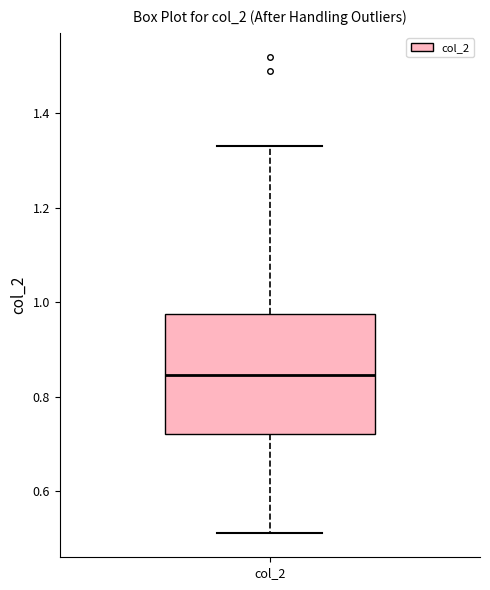

Read this box plot against the y-axis: the position of the median line, the range covered by the box, and the ends of both whiskers. The values are not printed on the chart, so give them approximately, as read against the axis.

median 0.84, box 0.72 to 0.98, whiskers 0.52 to 1.34